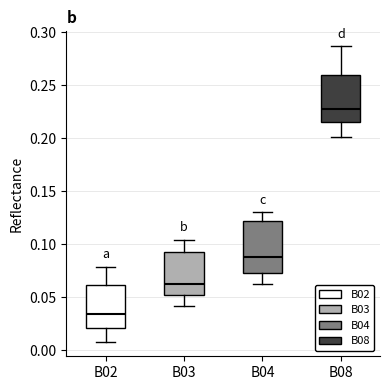

Where is the upper edge of the box for B04 on the y-axis? The values are not printed on the chart, so give them approximately, as read against the axis.

0.120